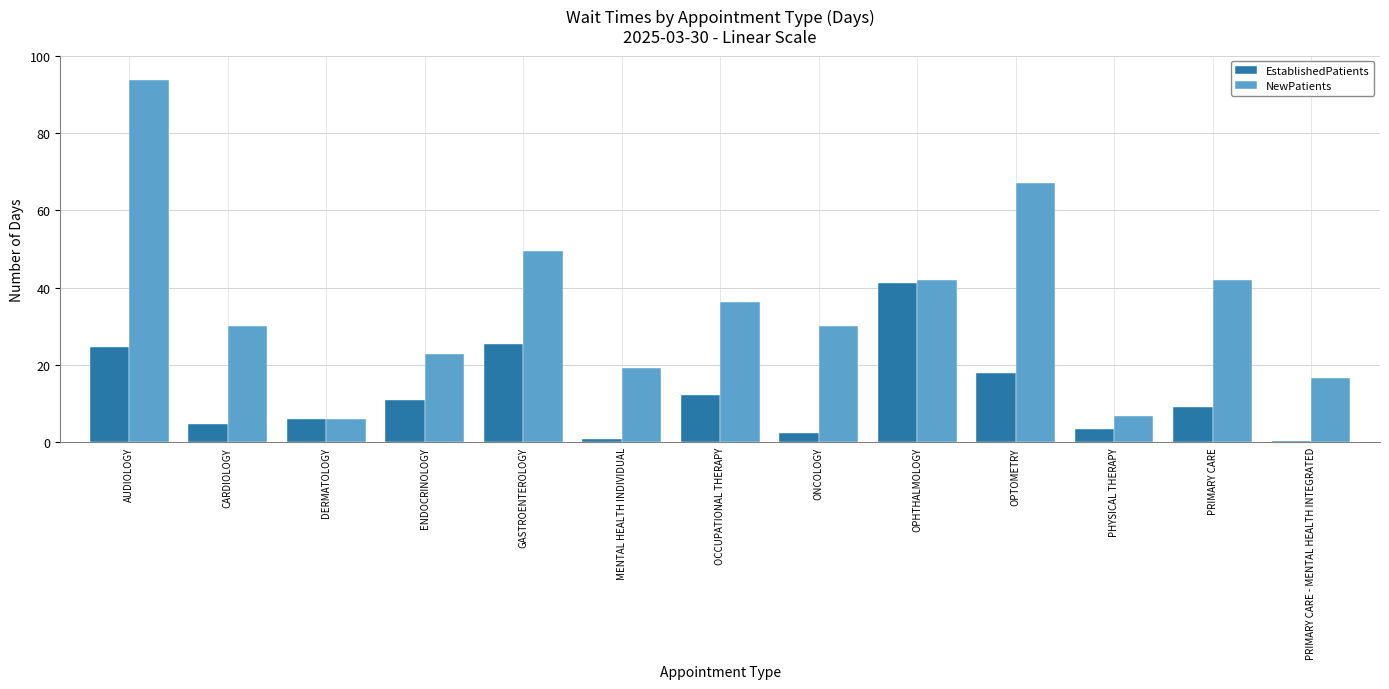

What is the value of the EstablishedPatients bar at the 11th from the left?

3.3